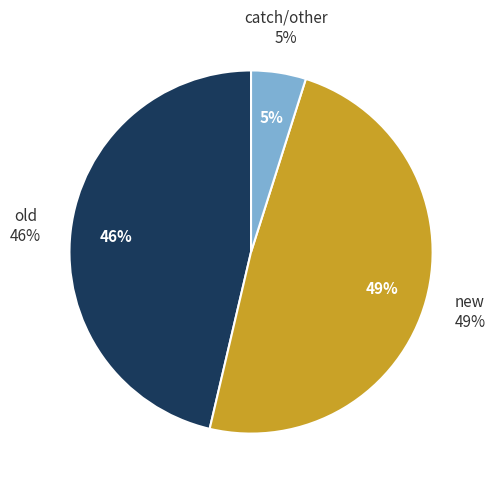

Is the sum of old and new greater than half?

Yes